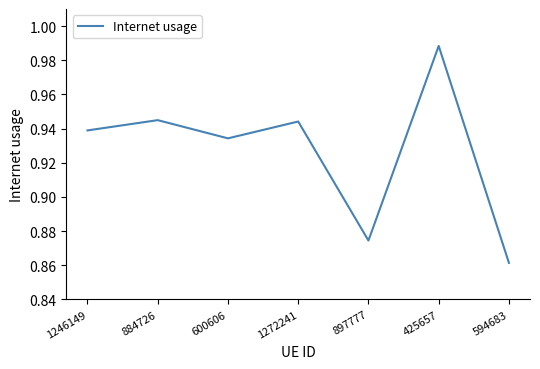

Is it true that the value at 1272241 is 0.4?

False